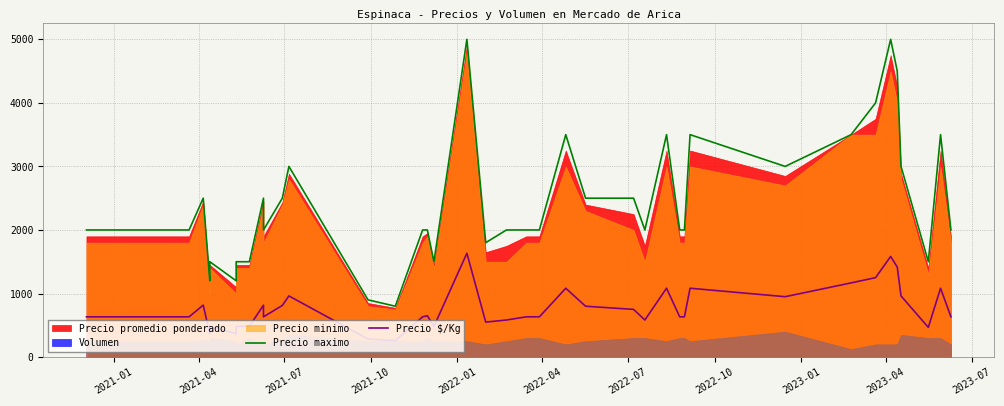

Is the value of Precio maximo at 30 greater than the value of Precio $/Kg at 24?

Yes